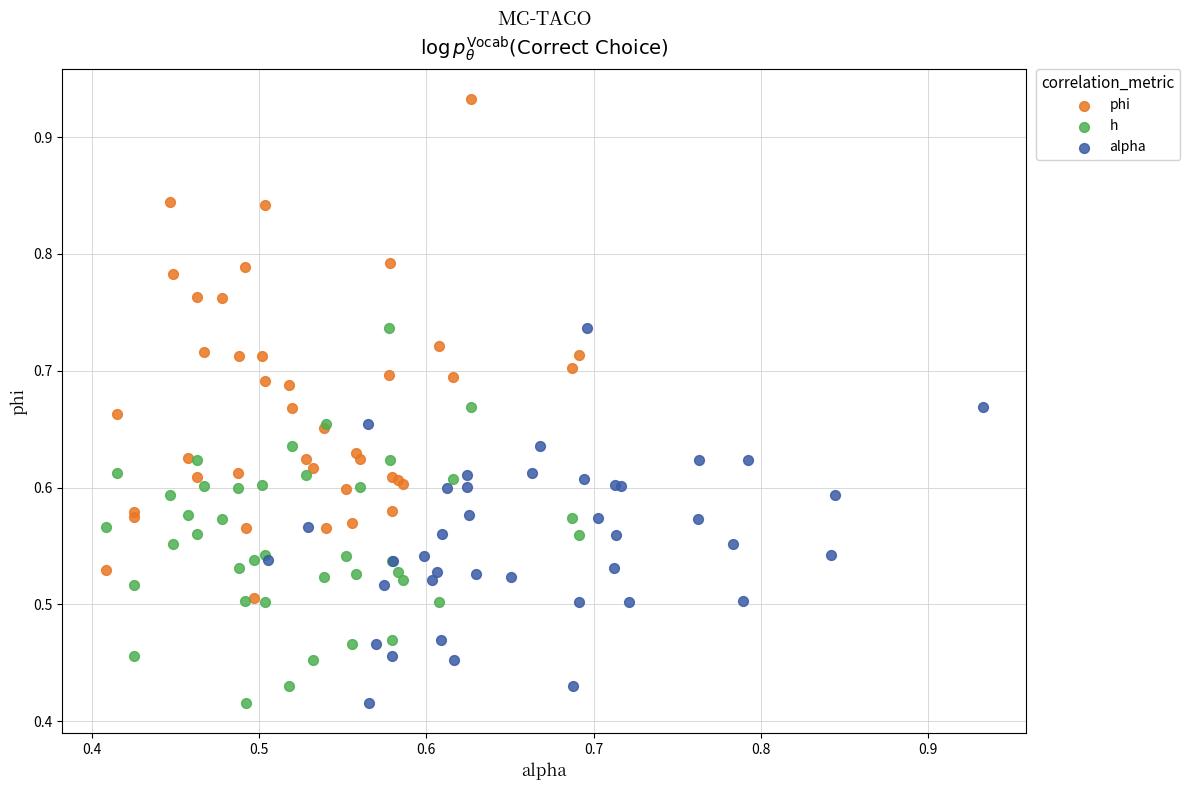

Which series has the widest spread of Y values?

phi